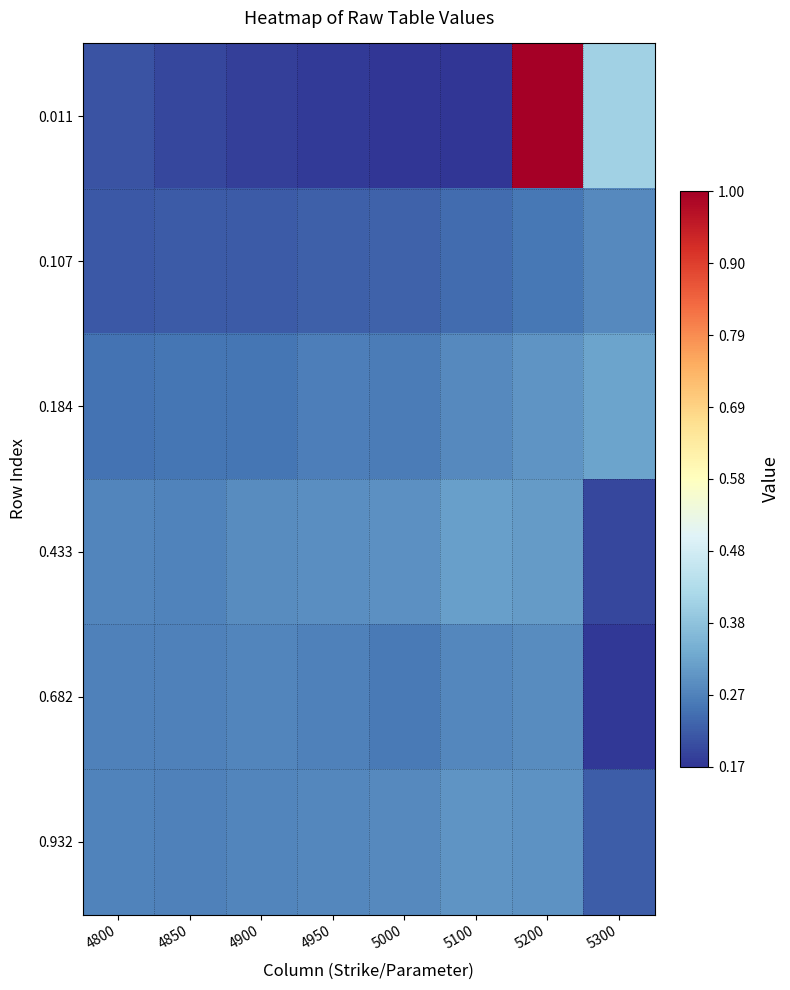

Which series has the largest range (max minus min)?

0.011